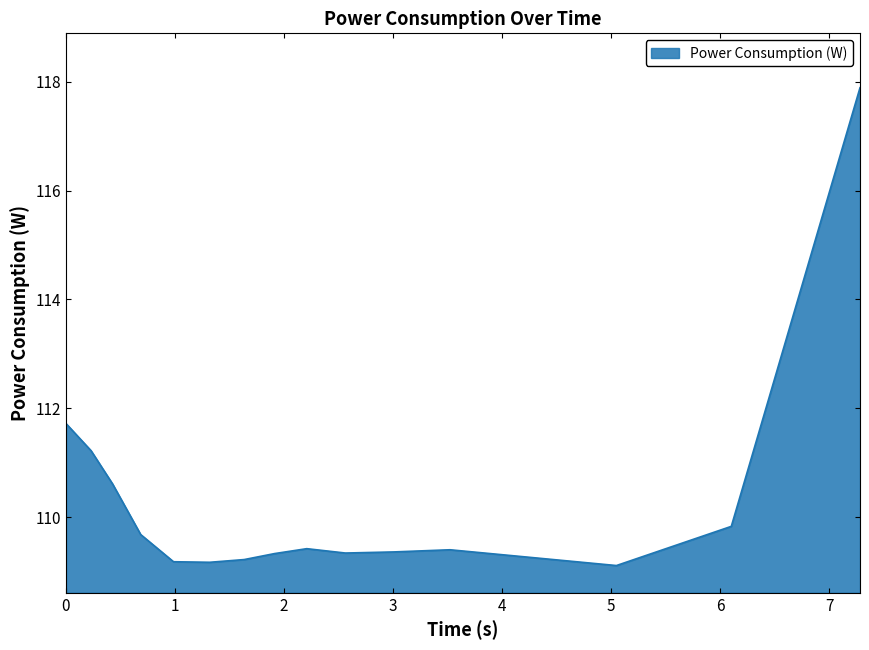

What is the difference between the maximum and minimum values?

8.8